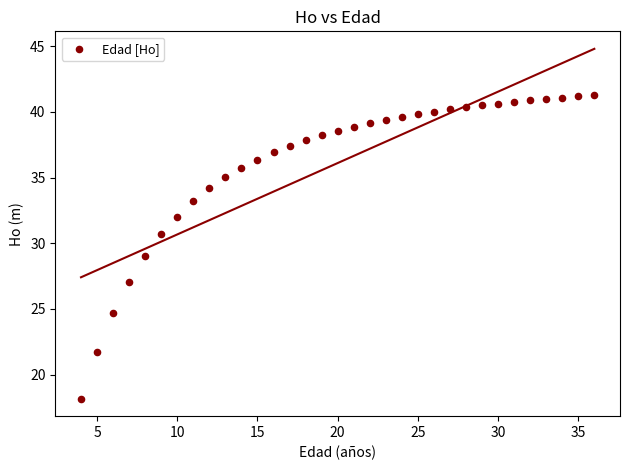

What is the range of Y values (max minus min)?

23.1